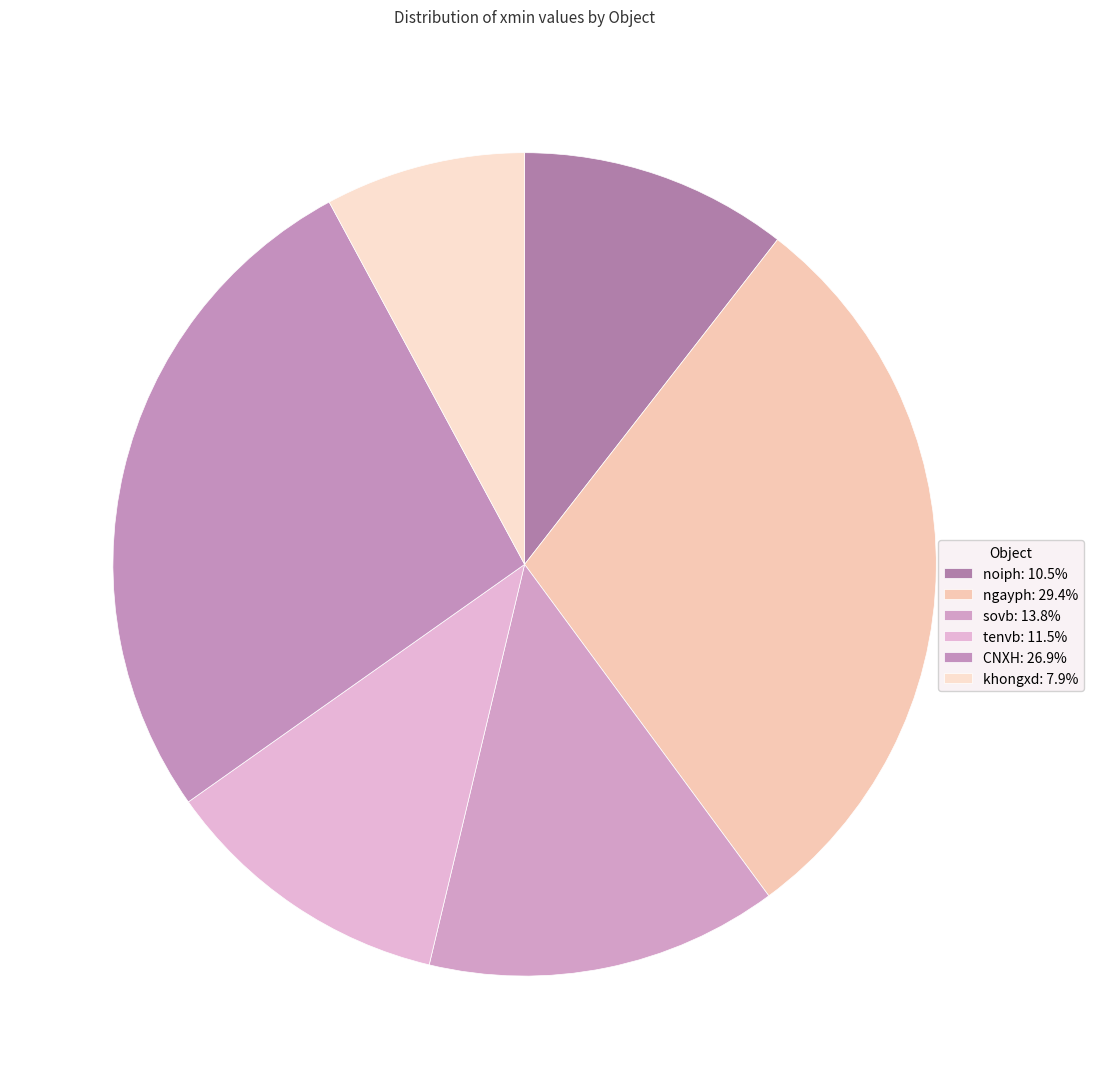

Does any single category account for the majority?

No